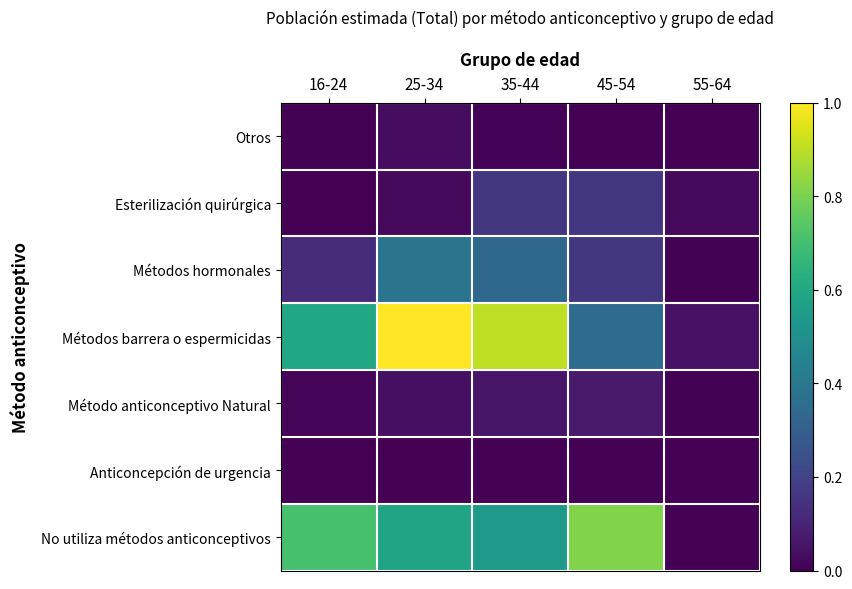

What is the spread (max minus min) of values at 16-24?

0.7